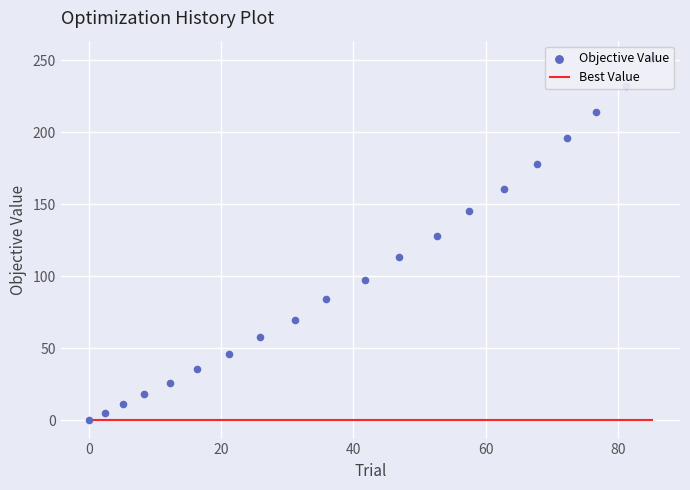

What are all the series names shown in the legend?

Best Value, Objective Value